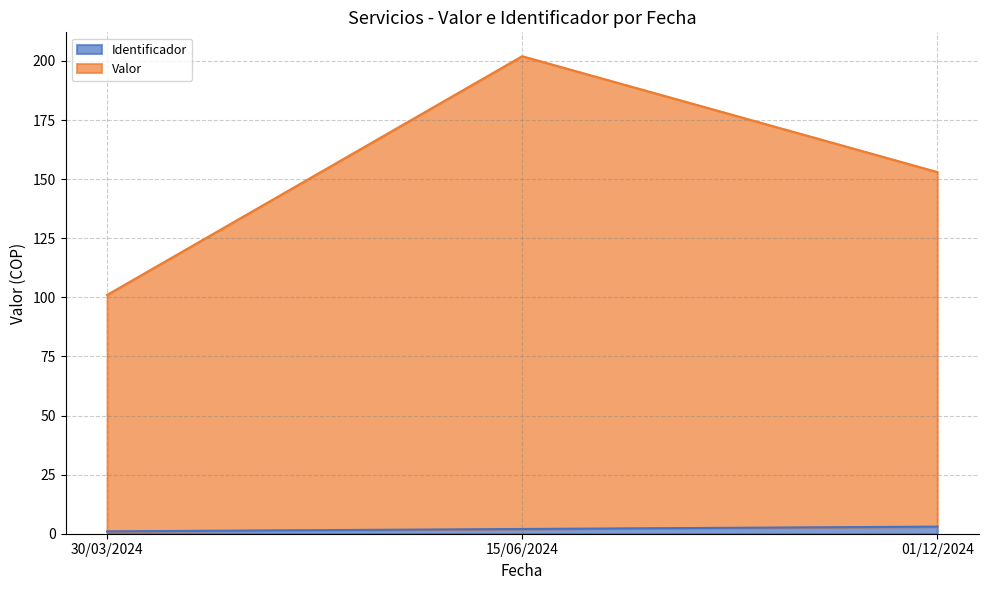

Where is Identificador nearest to the value 2?

15/06/2024